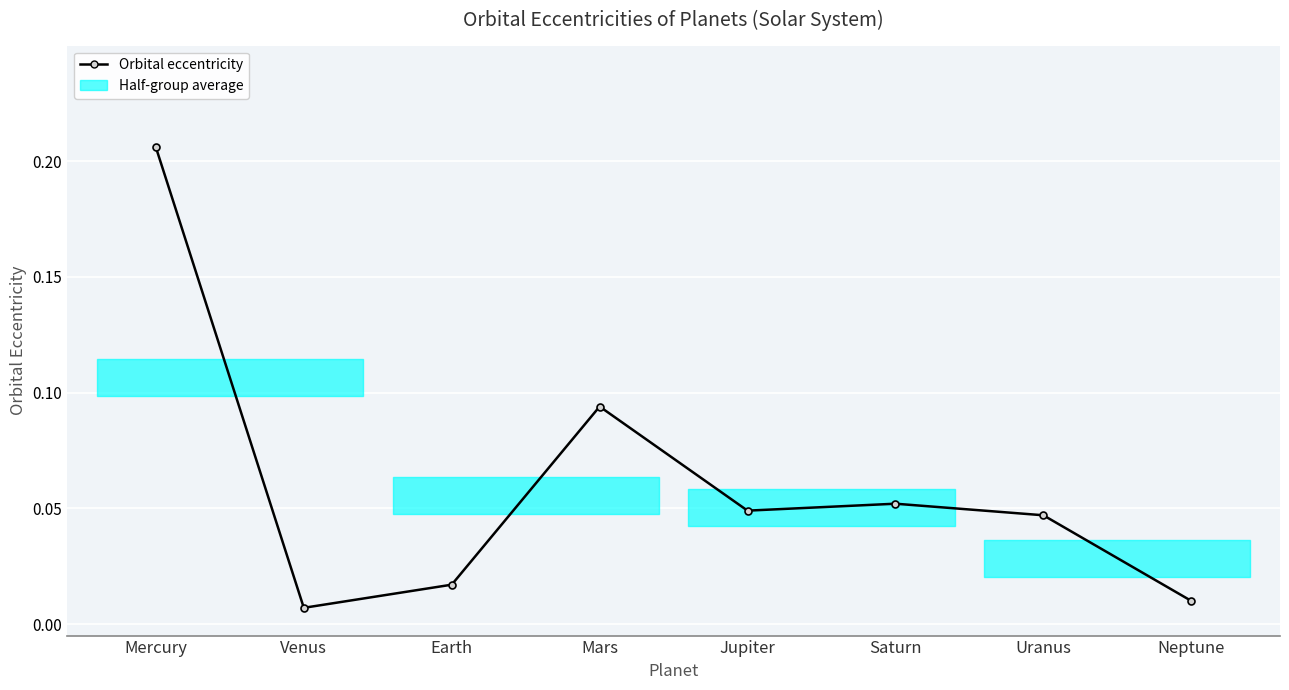

What is the greatest value displayed?

0.2